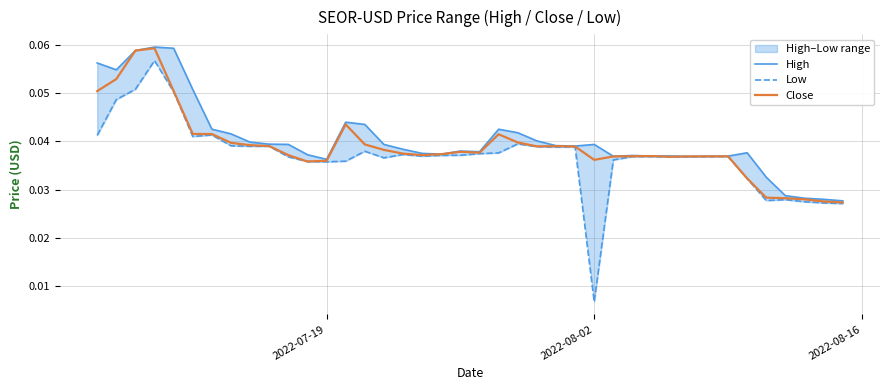

List the series in order of their peak value, lowest first.

Low, Close, High